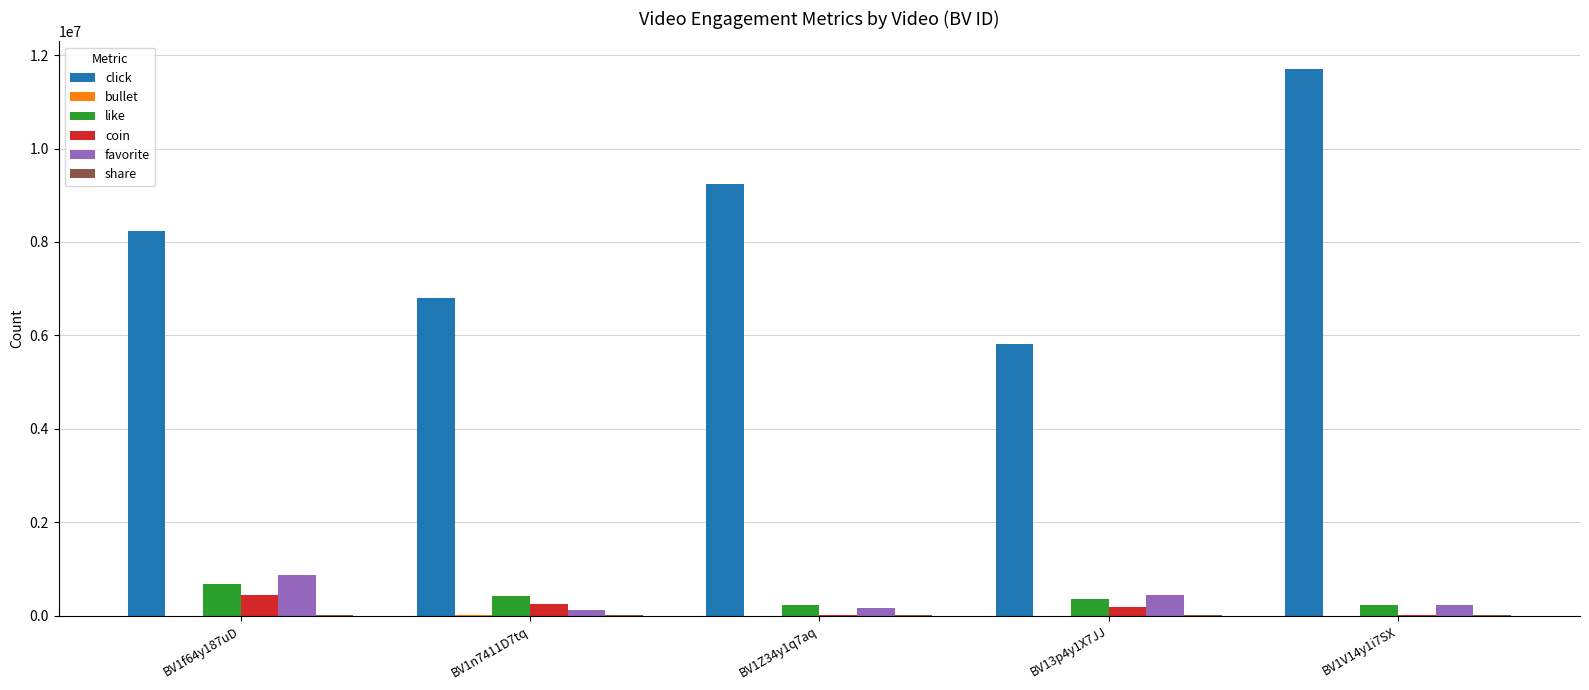

Which label corresponds to the largest value in the chart?

BV1V14y1i7SX